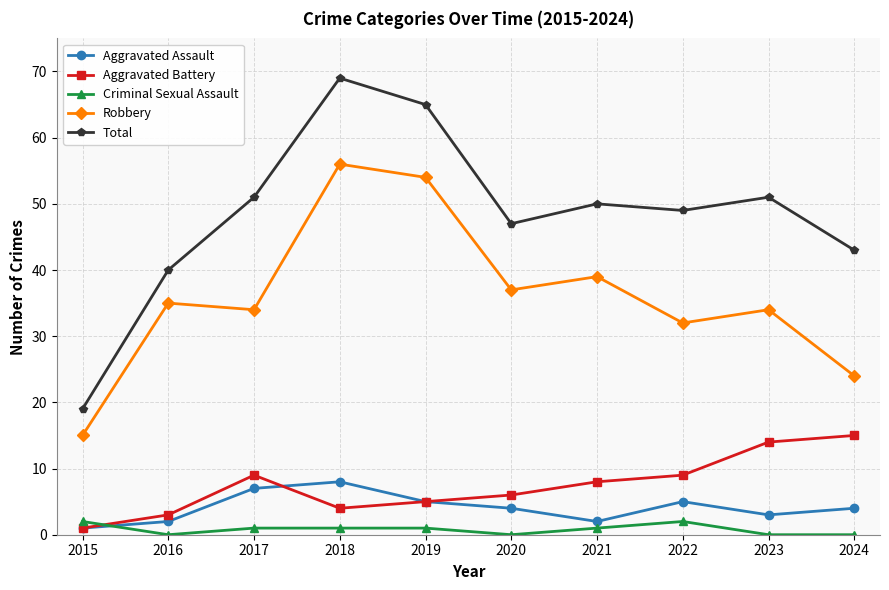

What are all the series names shown in the legend?

Aggravated Assault, Aggravated Battery, Criminal Sexual Assault, Robbery, Total